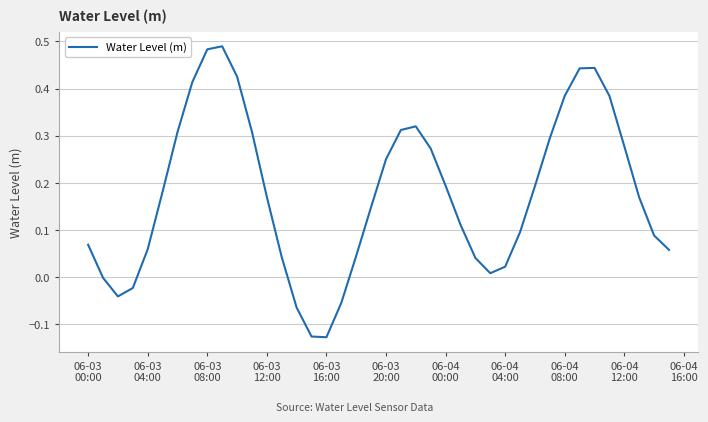

What is the smallest value displayed?

-0.1